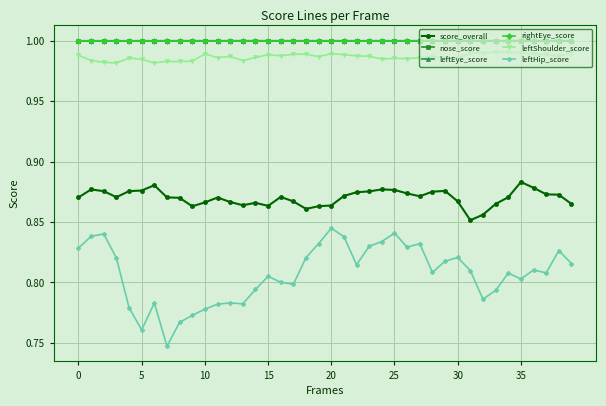

Which series has the largest range (max minus min)?

leftHip_score